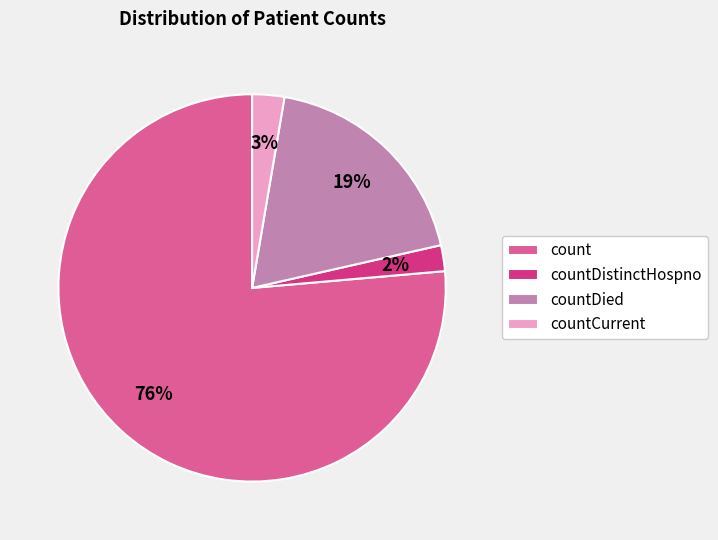

To the nearest percent, what is the difference between the countDistinctHospno and countCurrent slice percentages?

1%